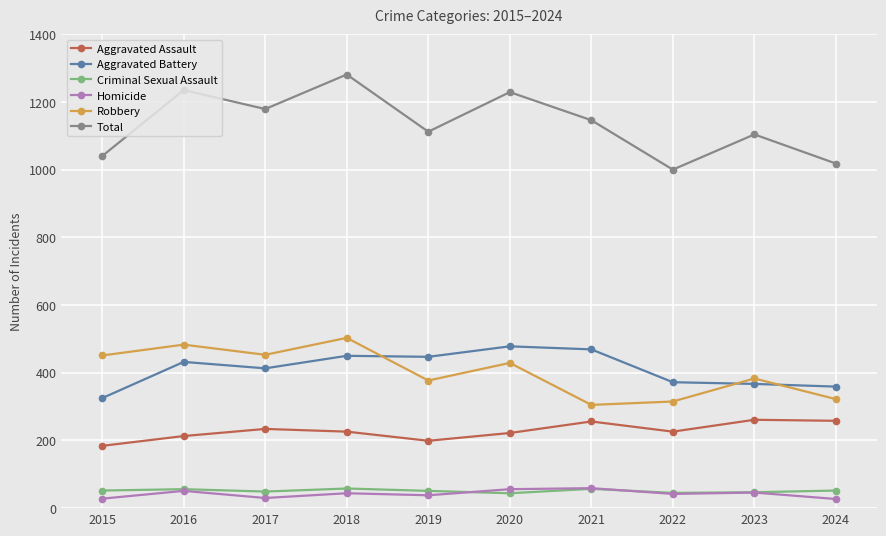

At 2015, list the series in order from largest to smallest.

Total, Robbery, Aggravated Battery, Aggravated Assault, Criminal Sexual Assault, Homicide